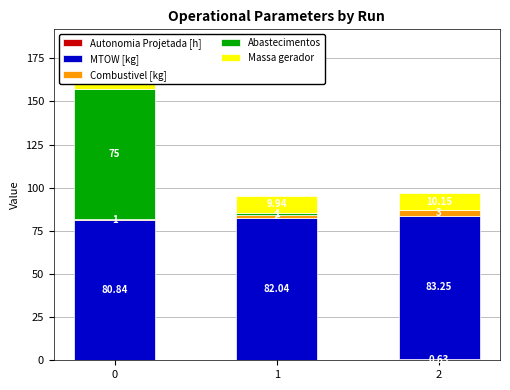

What is the average value of the MTOW [kg] series?

82.0